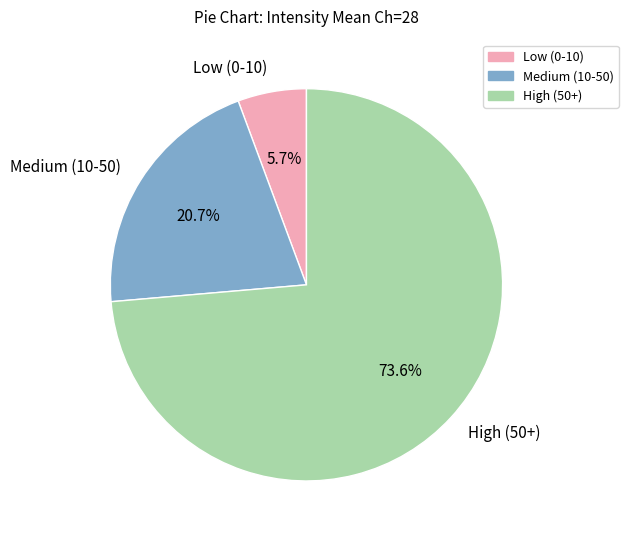

Is there any slice that represents more than half of the pie?

Yes